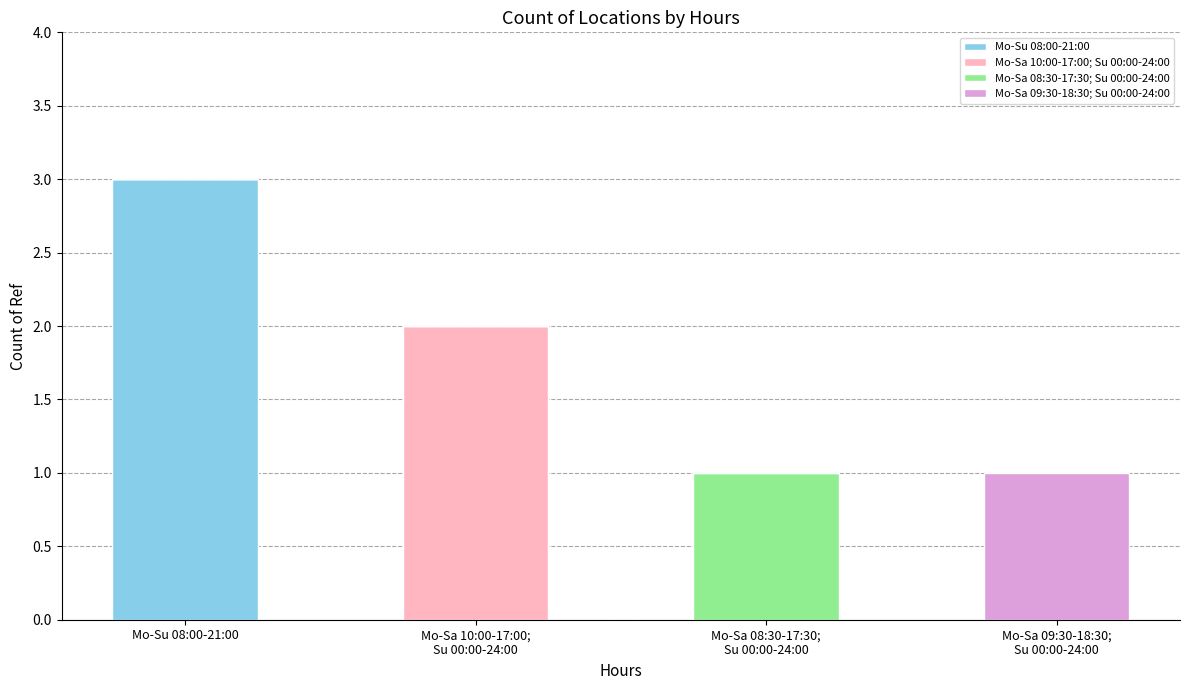

At which category is the sum across all series the highest?

Mo-Su 08:00-21:00